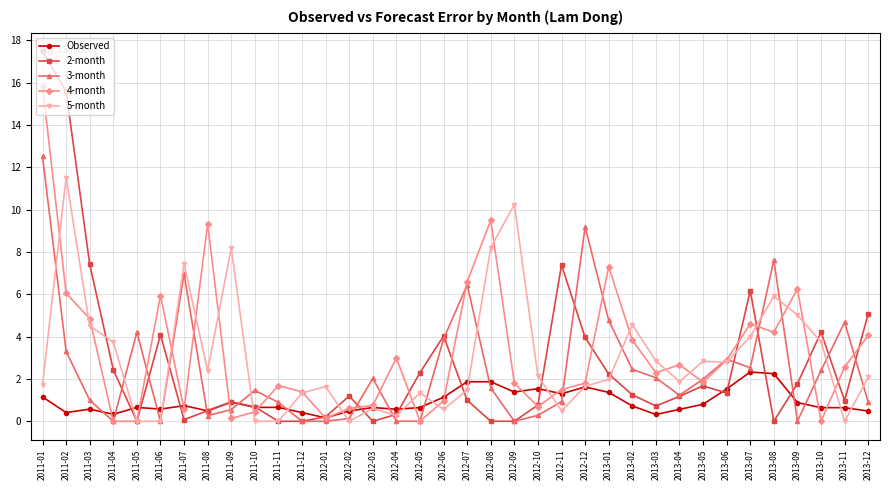

After their last crossing, which series has the higher values: 3-month or 2-month?

2-month